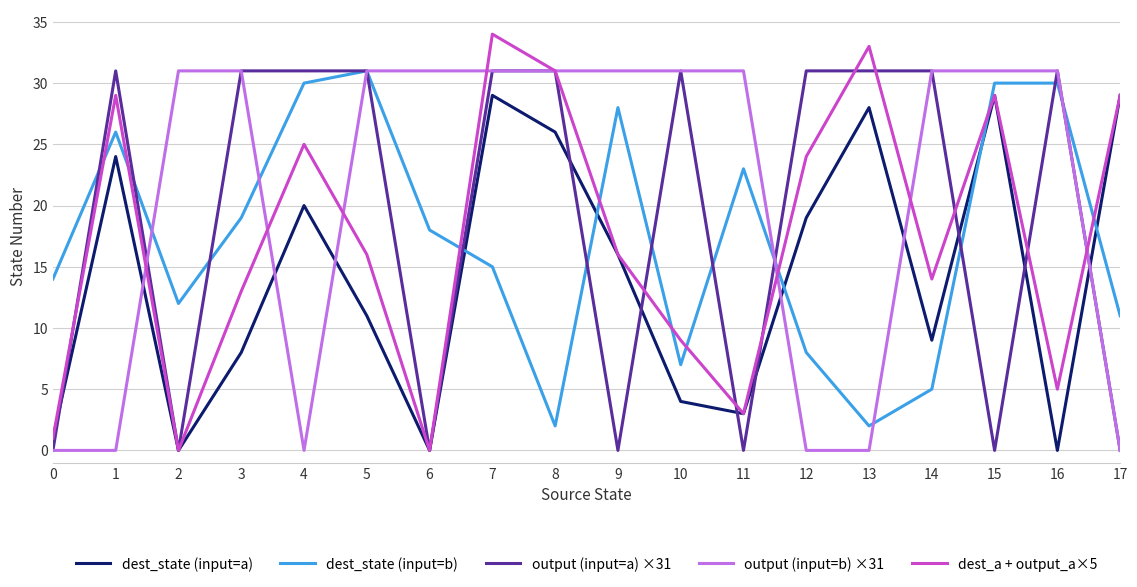

What is the difference between the maximum and minimum values in the dest_a + output_a×5 series?

34